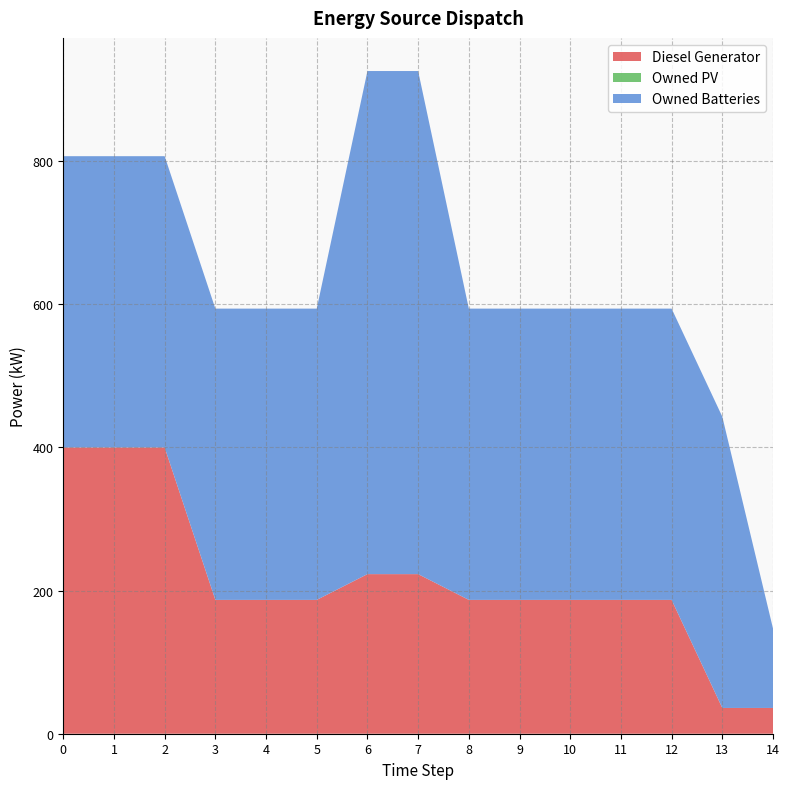

What is the sum of all Owned Batteries values?

6401